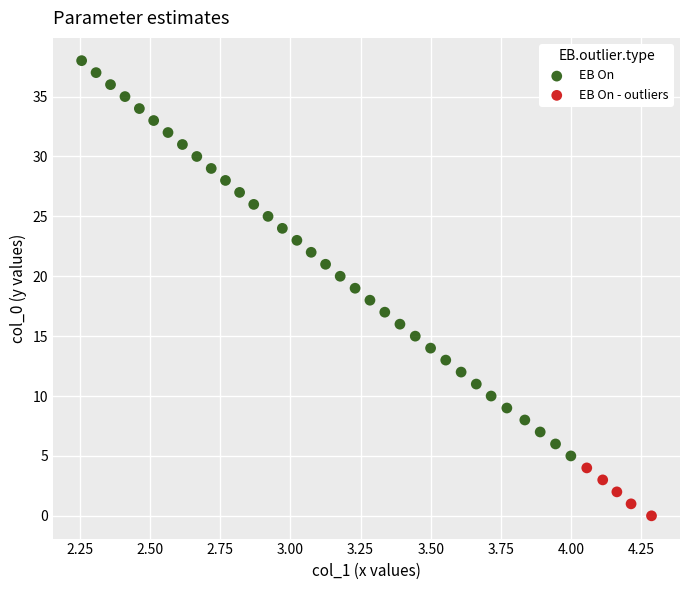

Which series reaches the minimum Y coordinate?

EB On - outliers